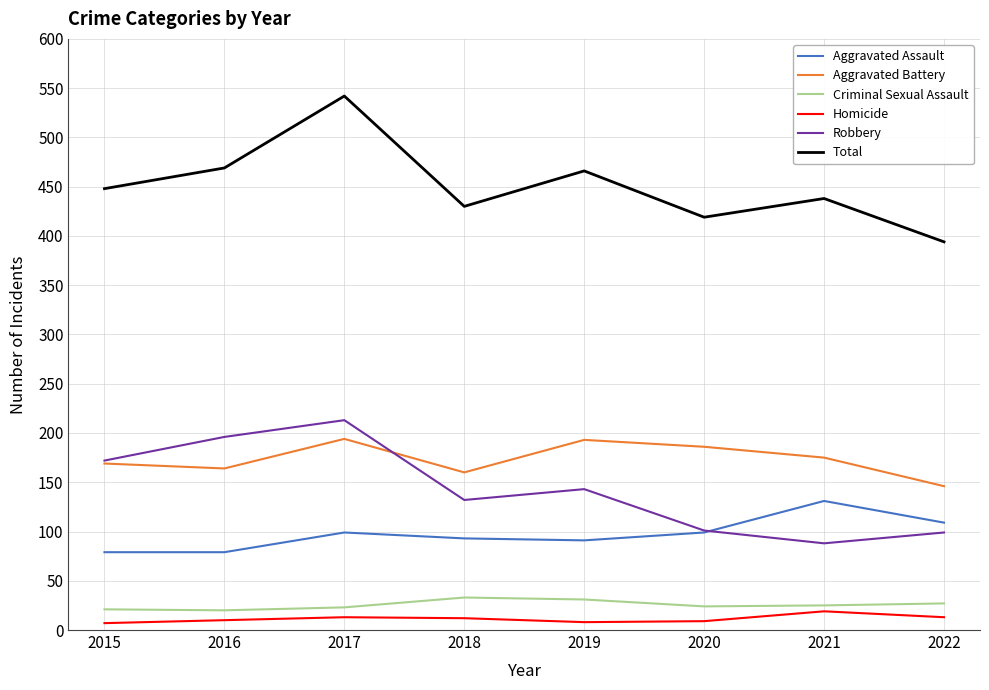

What are all the series names shown in the legend?

Aggravated Assault, Aggravated Battery, Criminal Sexual Assault, Homicide, Robbery, Total